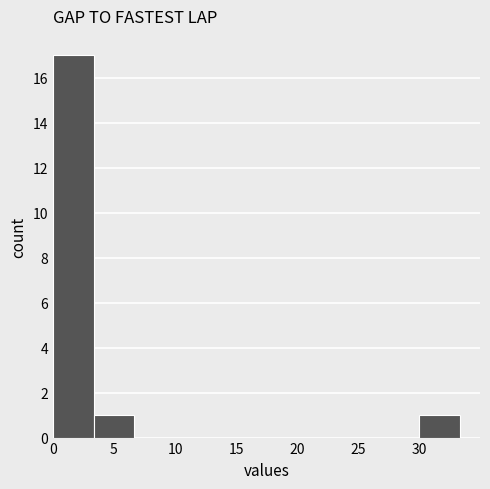

Over which range of the x-axis is the bar tallest?

0.0 to 3.5